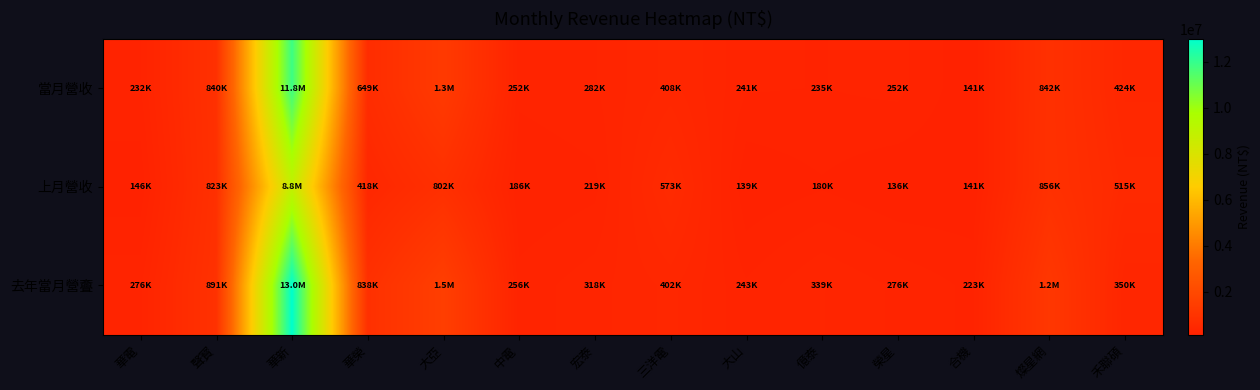

Which series has the widest spread of values?

去年當月營斖